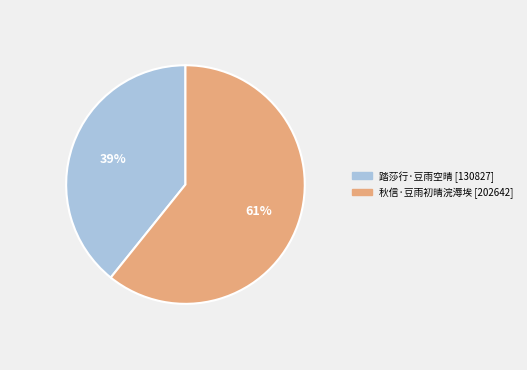

What percentage is the 秋信·豆雨初晴浣溽埃 slice, to the nearest percent?

61%